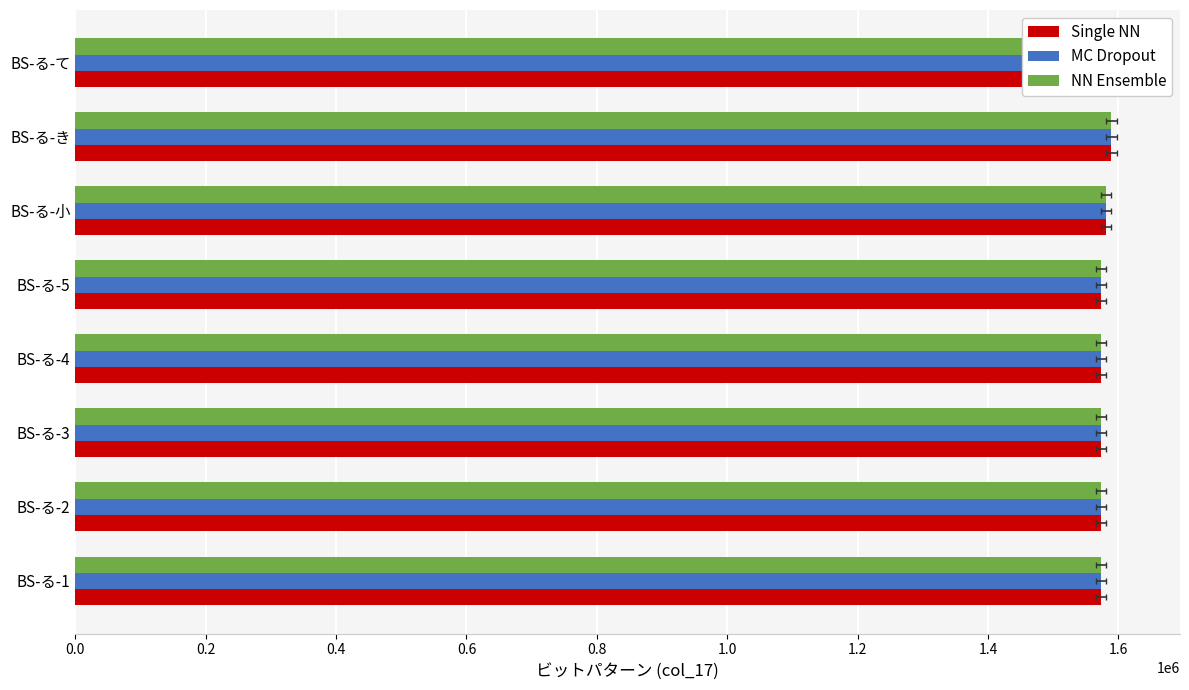

What is the highest value of the NN Ensemble series?

1605632